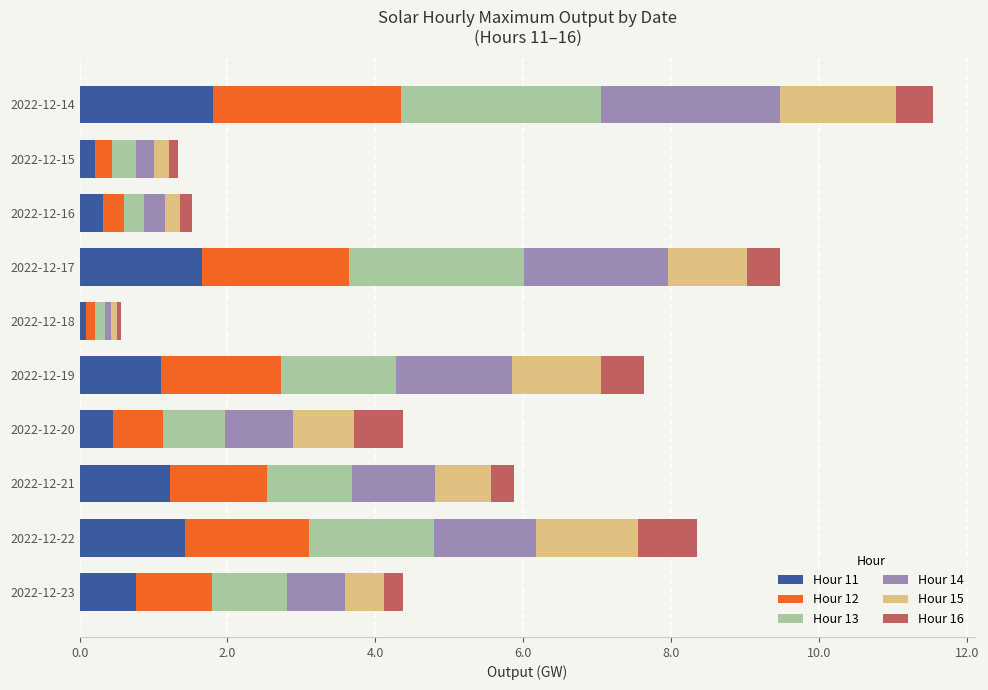

What is the difference between the second highest and second lowest values in the Hour 11 series?

1.4